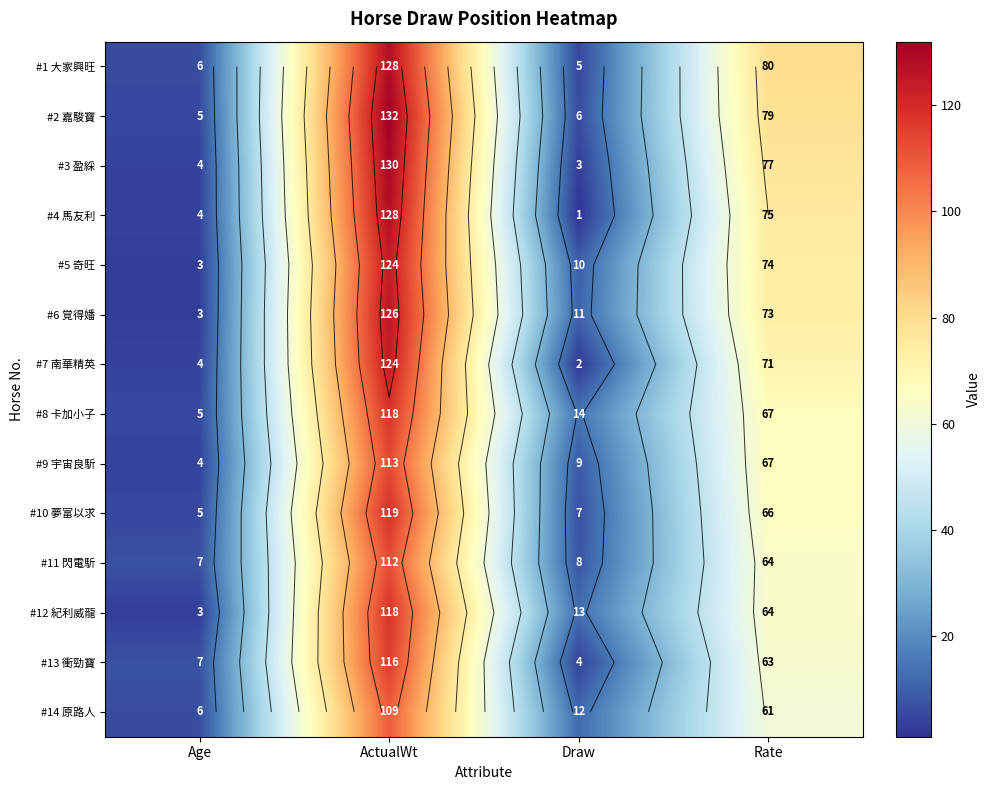

At which category is the sum across all series the highest?

ActualWt